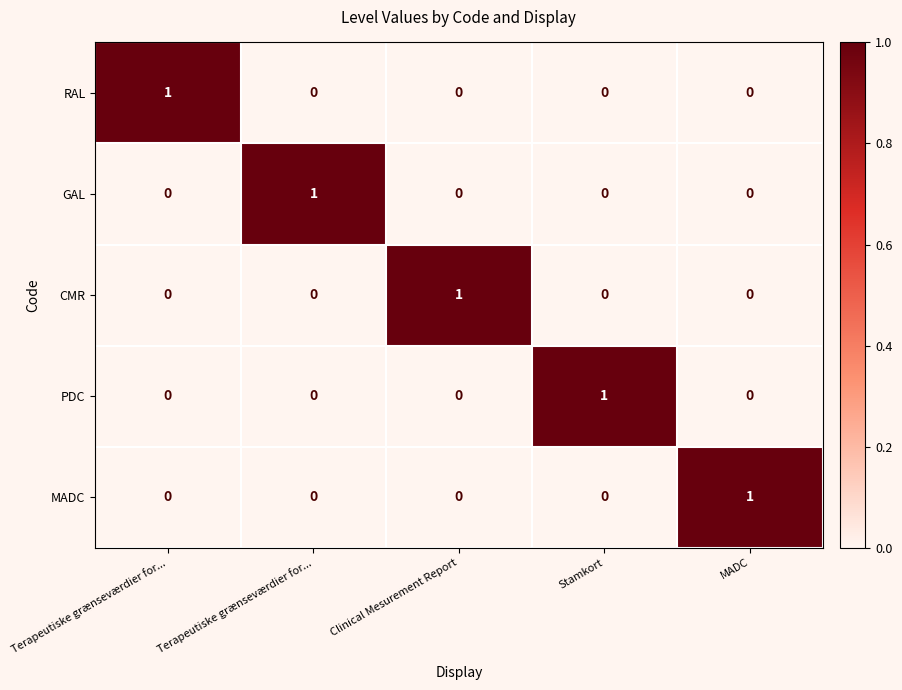

Reading right to left, what are all the values shown in this chart?

RAL: MADC=0	Stamkort=0	Clinical Mesurement Report=0	Terapeutiske grænseværdier for...=0	Terapeutiske grænseværdier for...=1
GAL: MADC=0	Stamkort=0	Clinical Mesurement Report=0	Terapeutiske grænseværdier for...=1	Terapeutiske grænseværdier for...=0
CMR: MADC=0	Stamkort=0	Clinical Mesurement Report=1	Terapeutiske grænseværdier for...=0	Terapeutiske grænseværdier for...=0
PDC: MADC=0	Stamkort=1	Clinical Mesurement Report=0	Terapeutiske grænseværdier for...=0	Terapeutiske grænseværdier for...=0
MADC: MADC=1	Stamkort=0	Clinical Mesurement Report=0	Terapeutiske grænseværdier for...=0	Terapeutiske grænseværdier for...=0